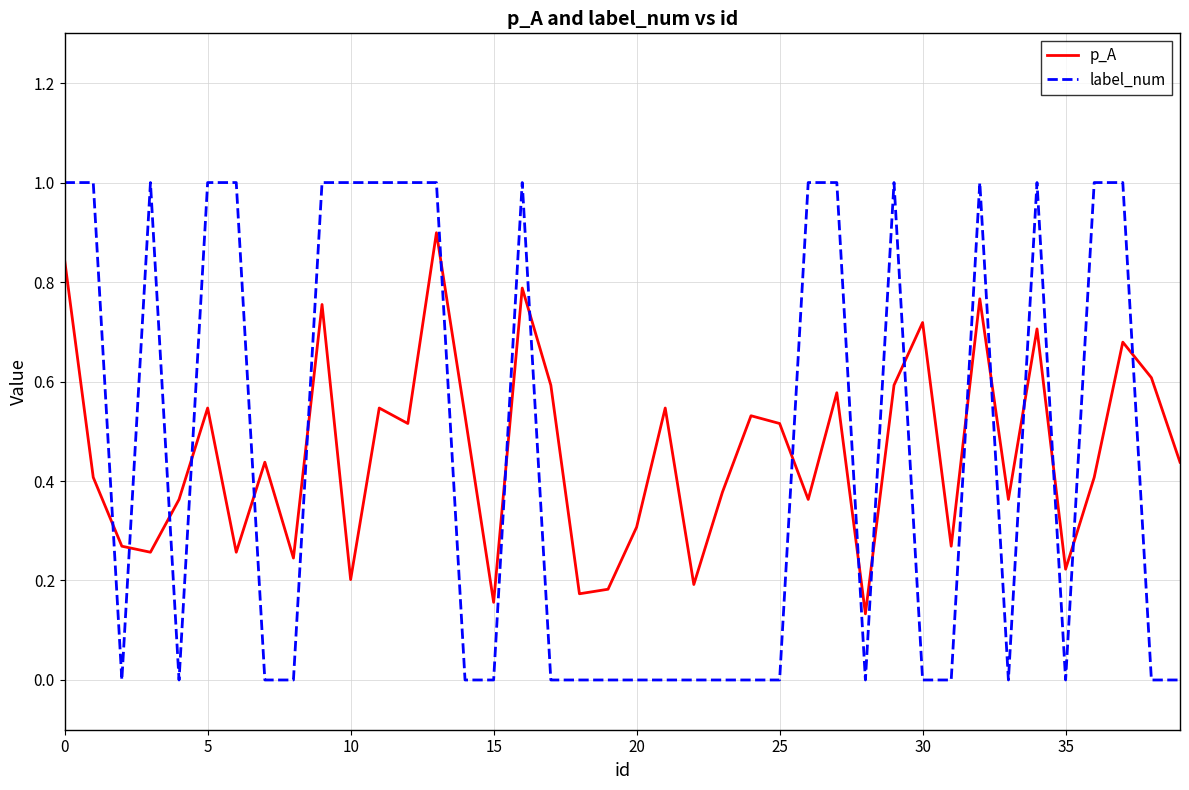

Which series has the largest range (max minus min)?

label_num